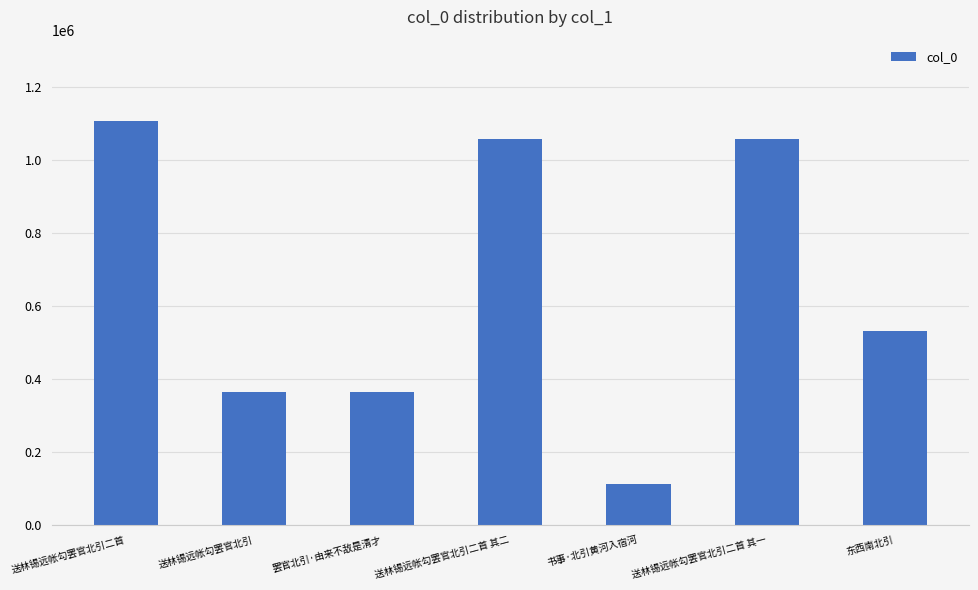

At which category does the chart reach its minimum across all series?

书事·北引黄河入宿河